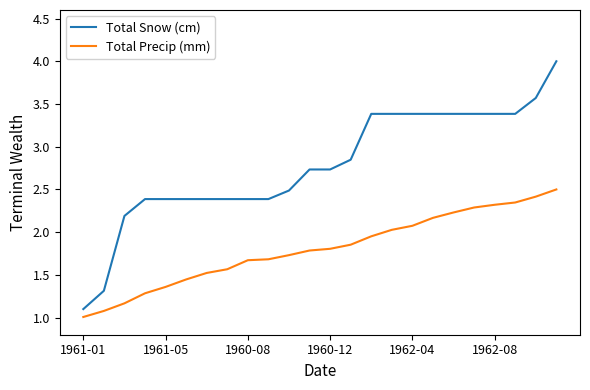

What is the average value of the Total Precip (mm) series?

1.8